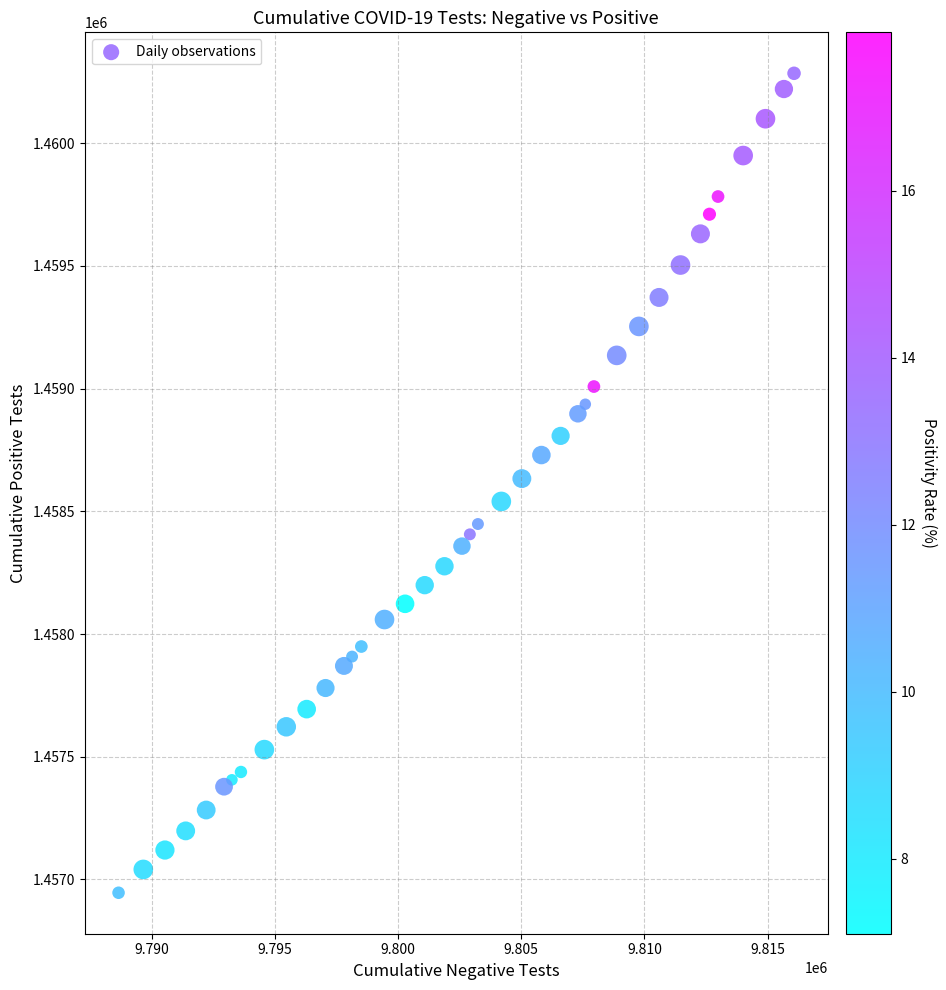

What is the range of Y values (max minus min)?

3338